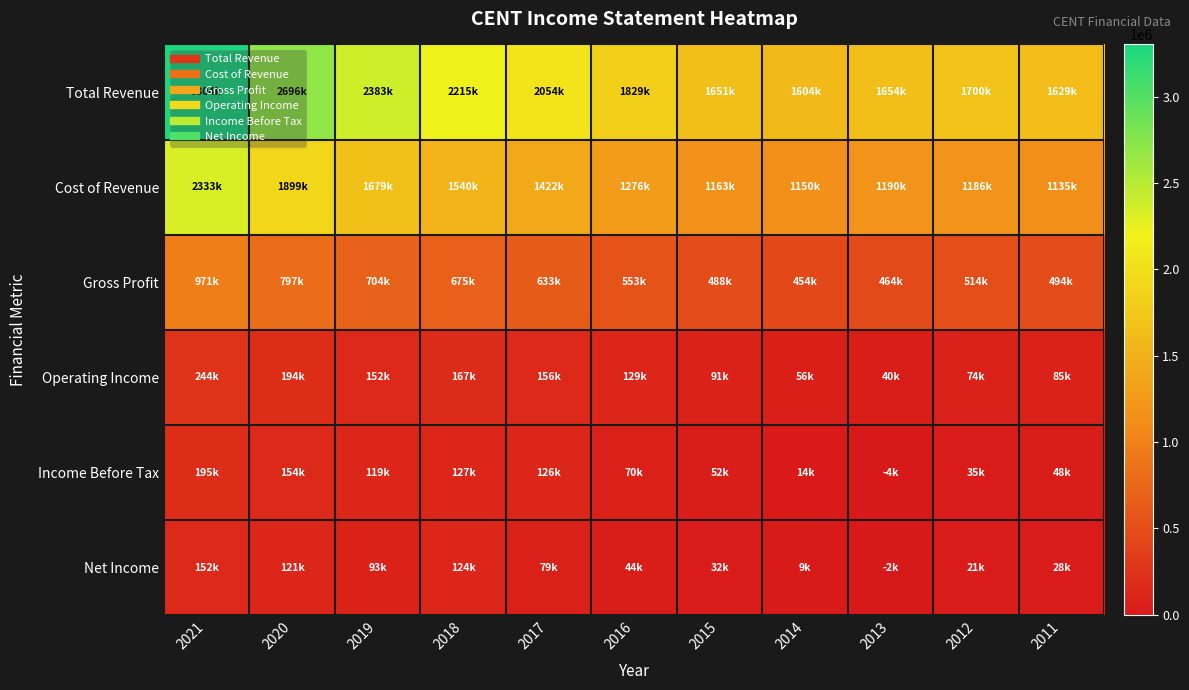

Count the number of data series in this chart.

6